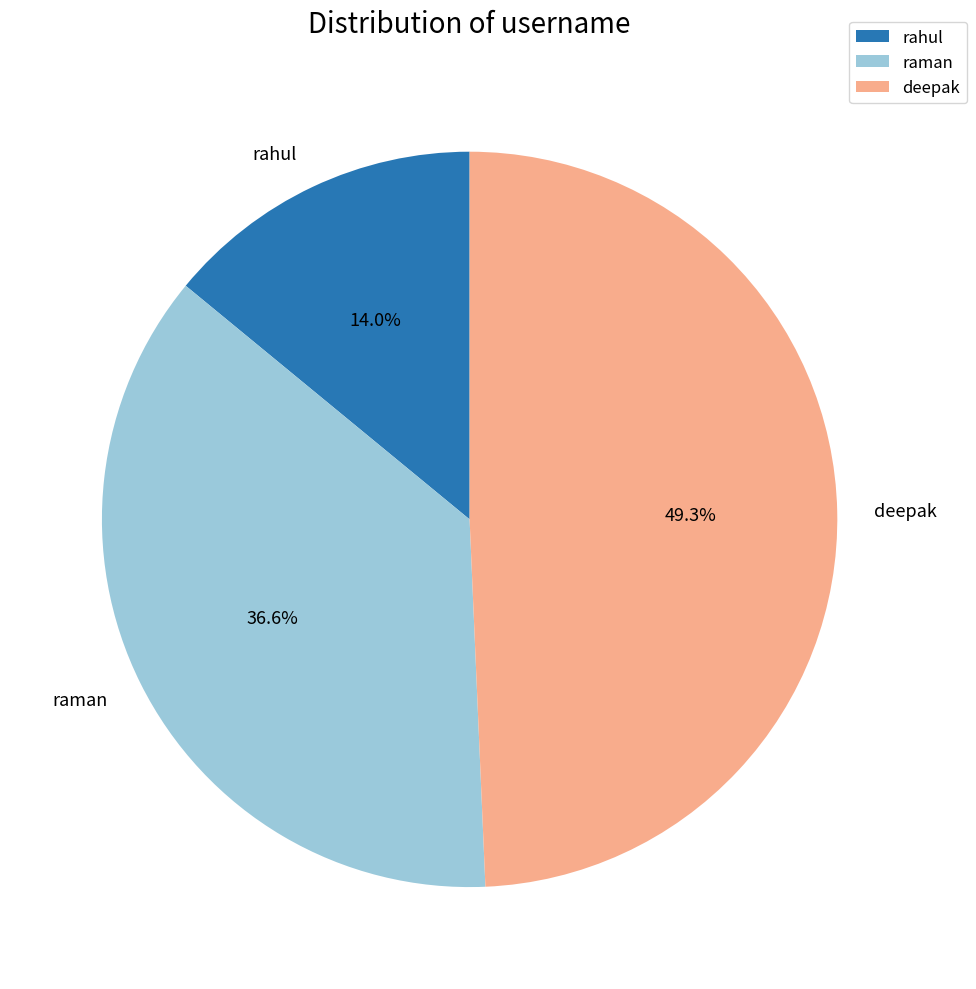

Do deepak and rahul together represent more than half of the pie?

Yes